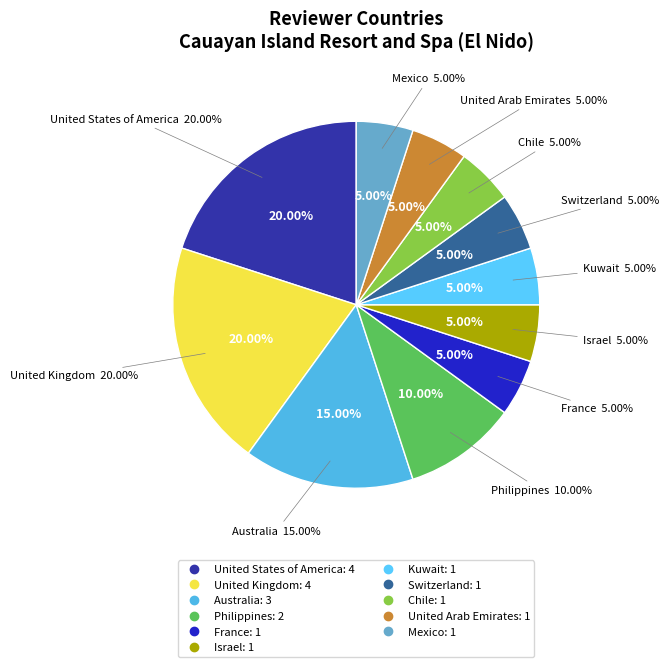

To the nearest percent, what is the average slice percentage?

9%